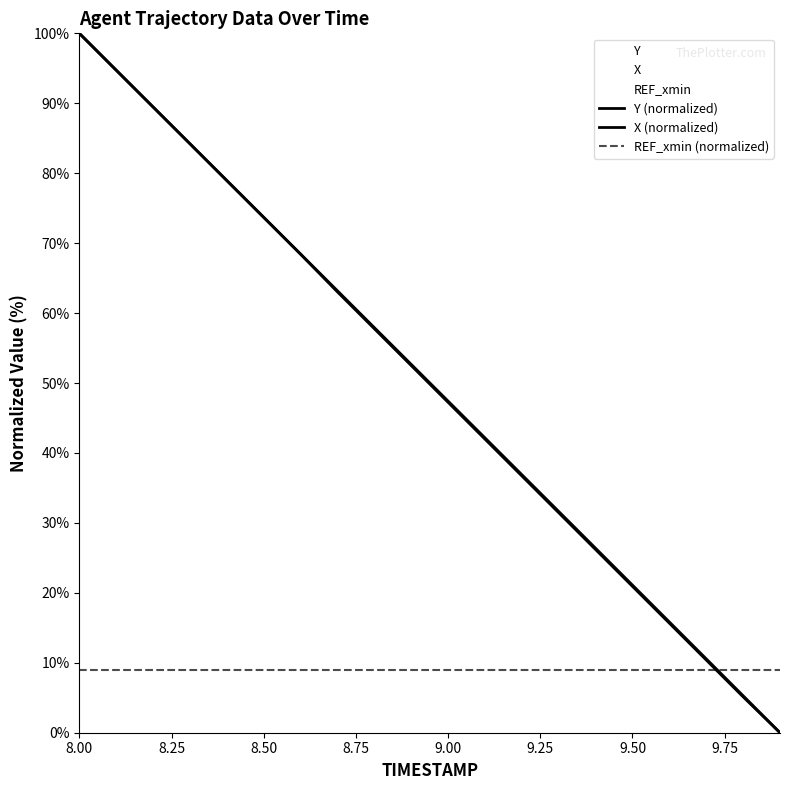

Where do X and Y first cross each other?

8.2 and 8.3